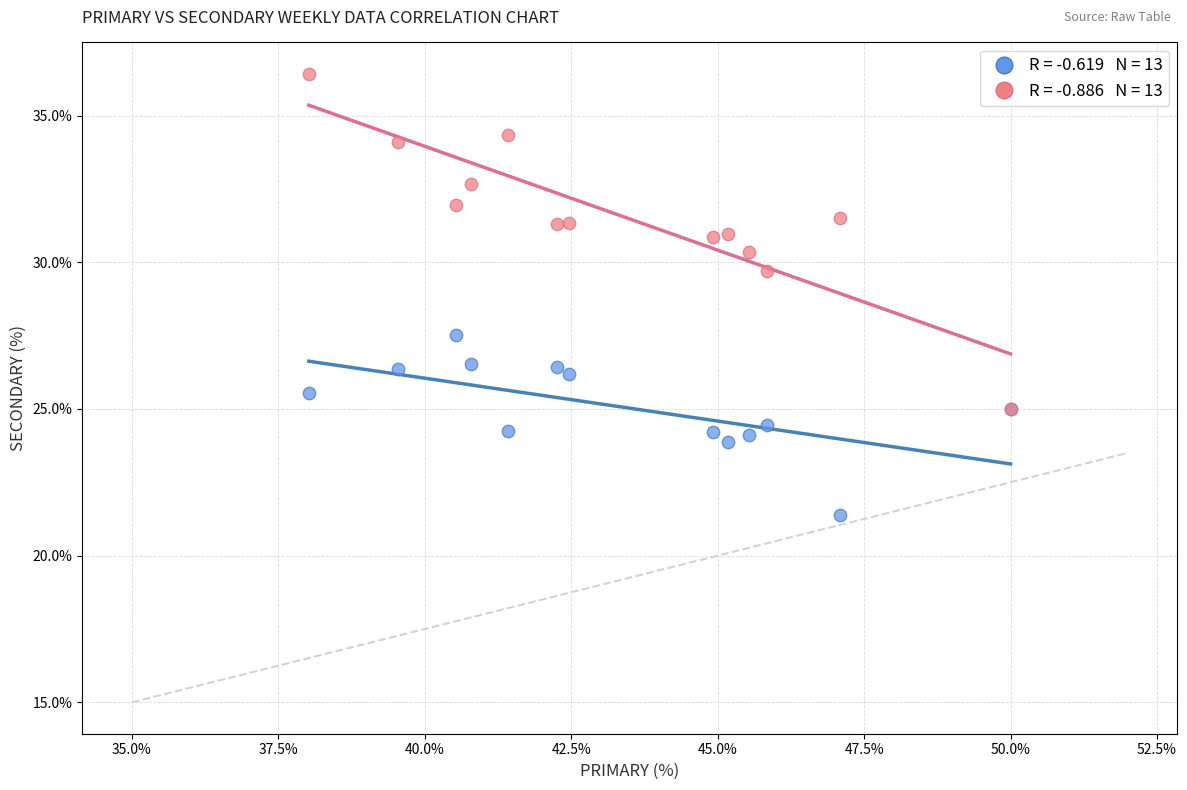

Across all series, what Y value is closest to 28?

27.5